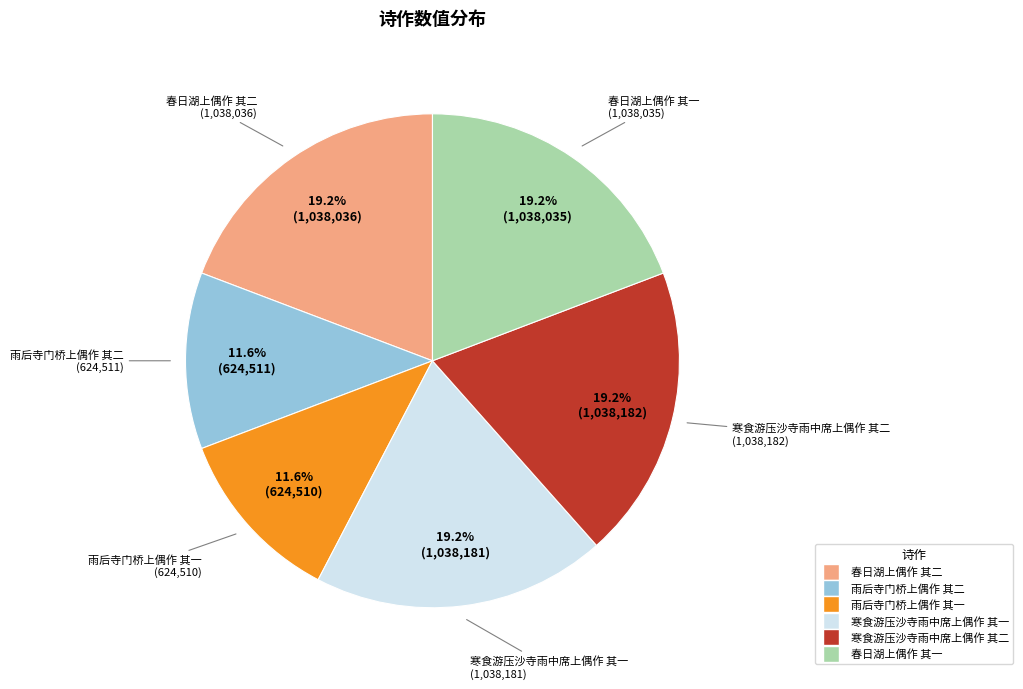

Approximately how many times larger is the value at 雨后寺门桥上偶作 其二 compared to 寒食游压沙寺雨中席上偶作 其二?

0.6